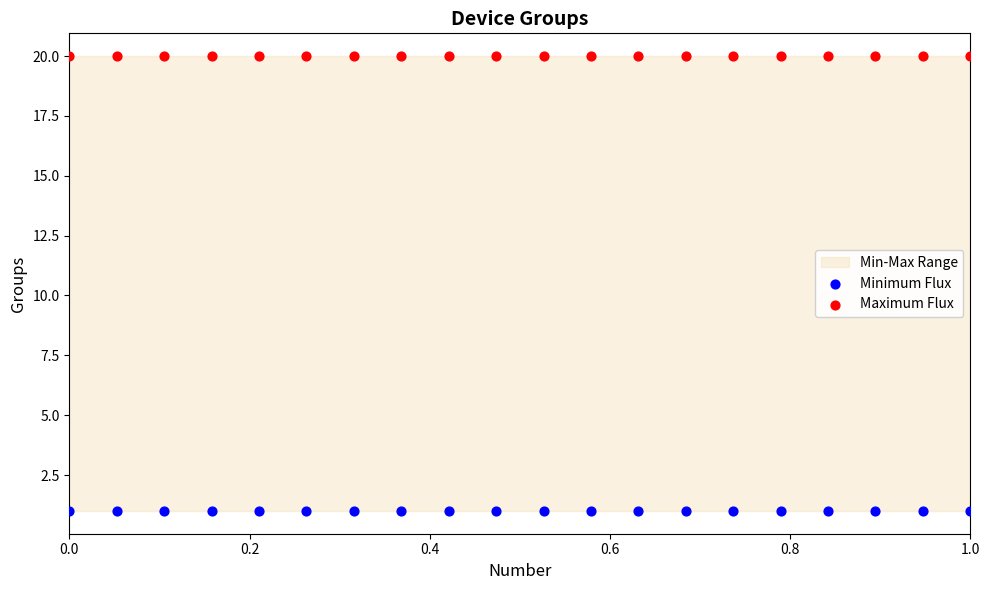

Which series reaches the minimum Y coordinate?

Minimum Flux